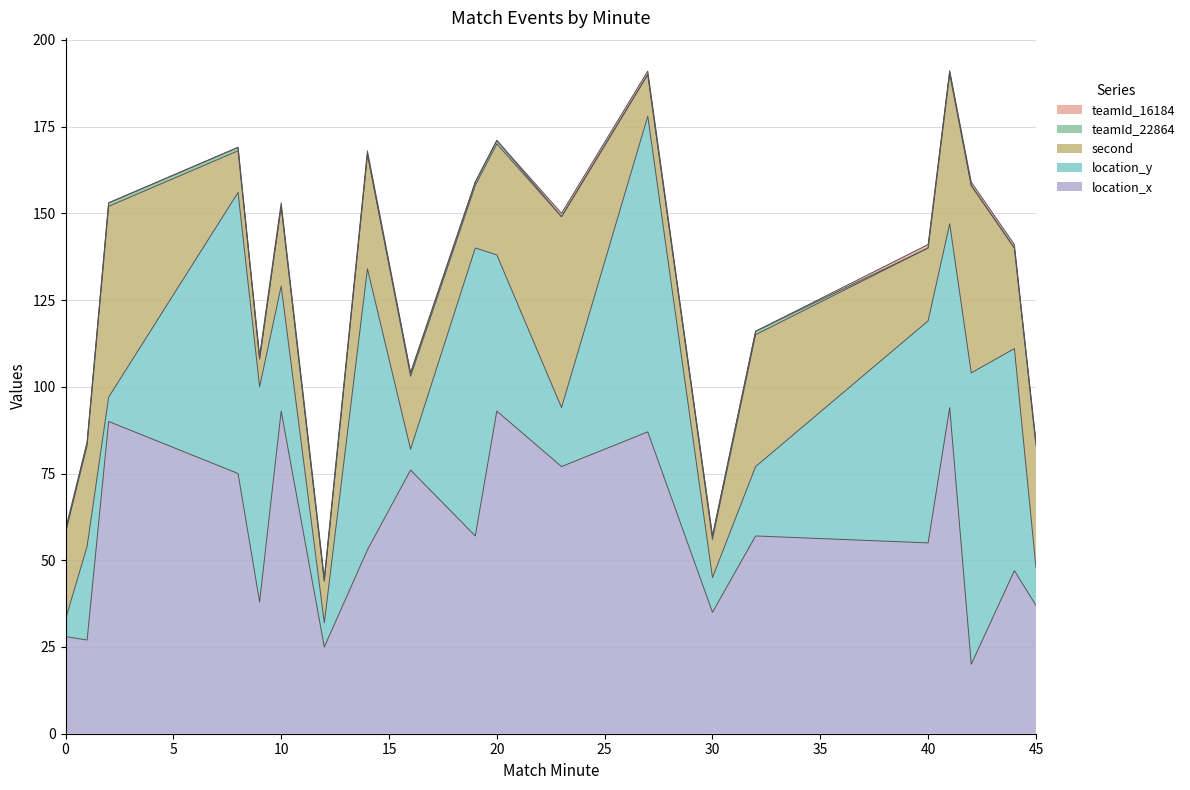

How many series are shown in this chart?

5